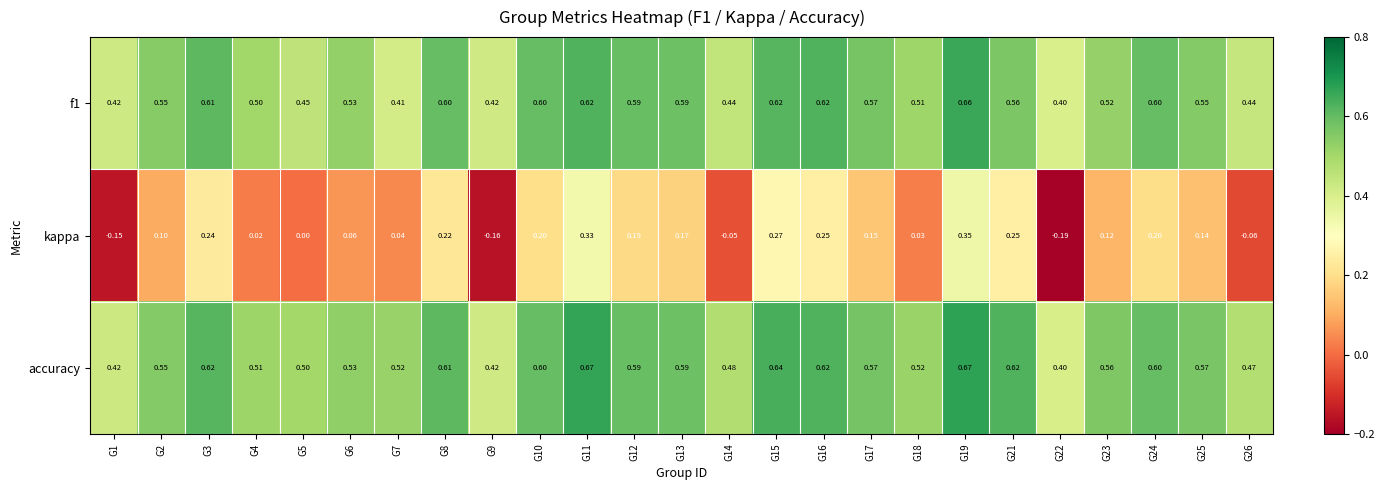

Between G1 and G10, which series saw the biggest shift?

kappa